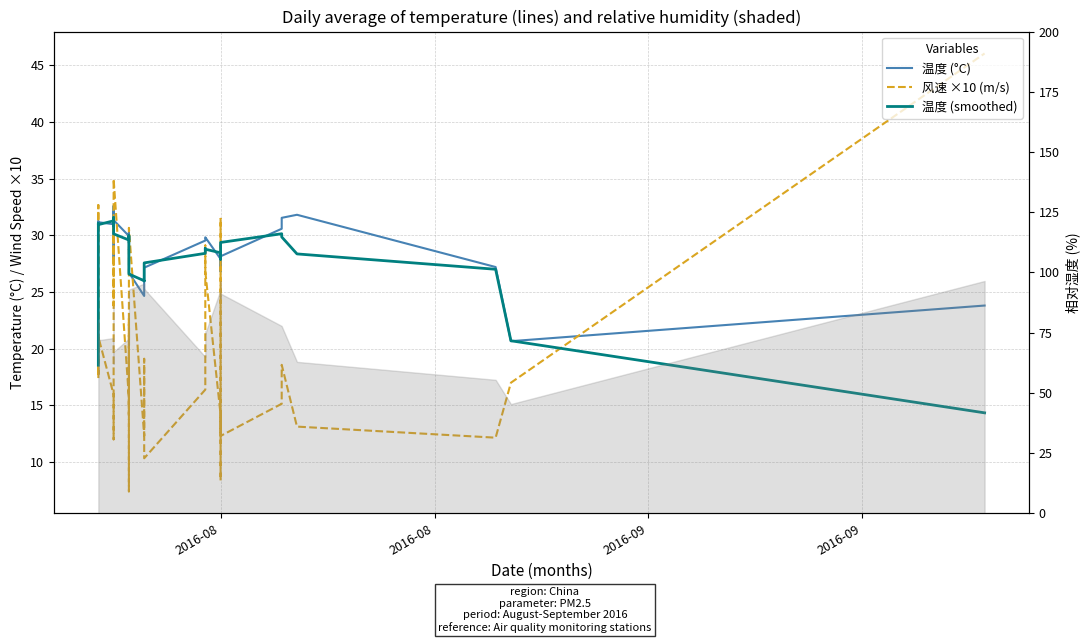

True or false: 风速 ×10 (m/s) and 温度 (smoothed) intersect in this chart.

True